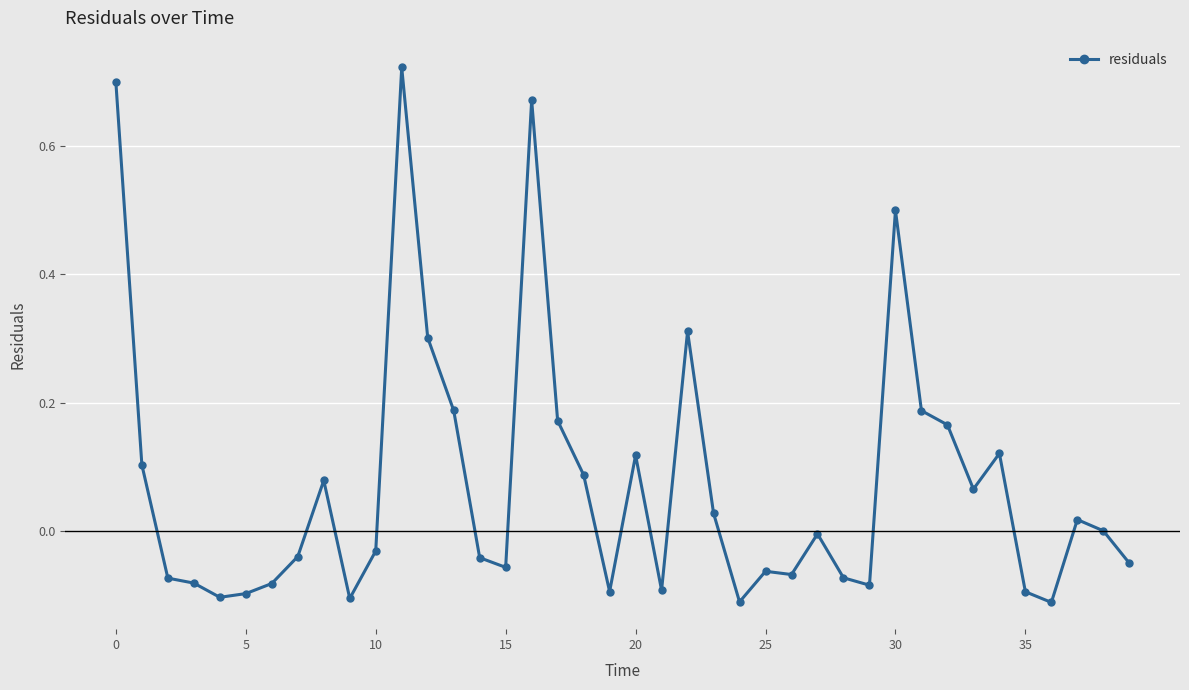

True or false: there are more than 1 points higher than both neighbors.

True